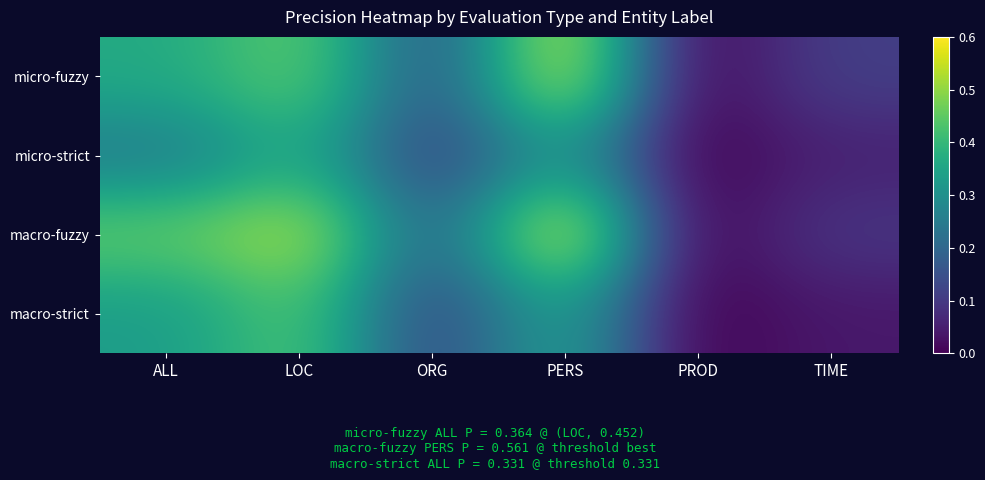

What is the spread (max minus min) of values at LOC?

0.2